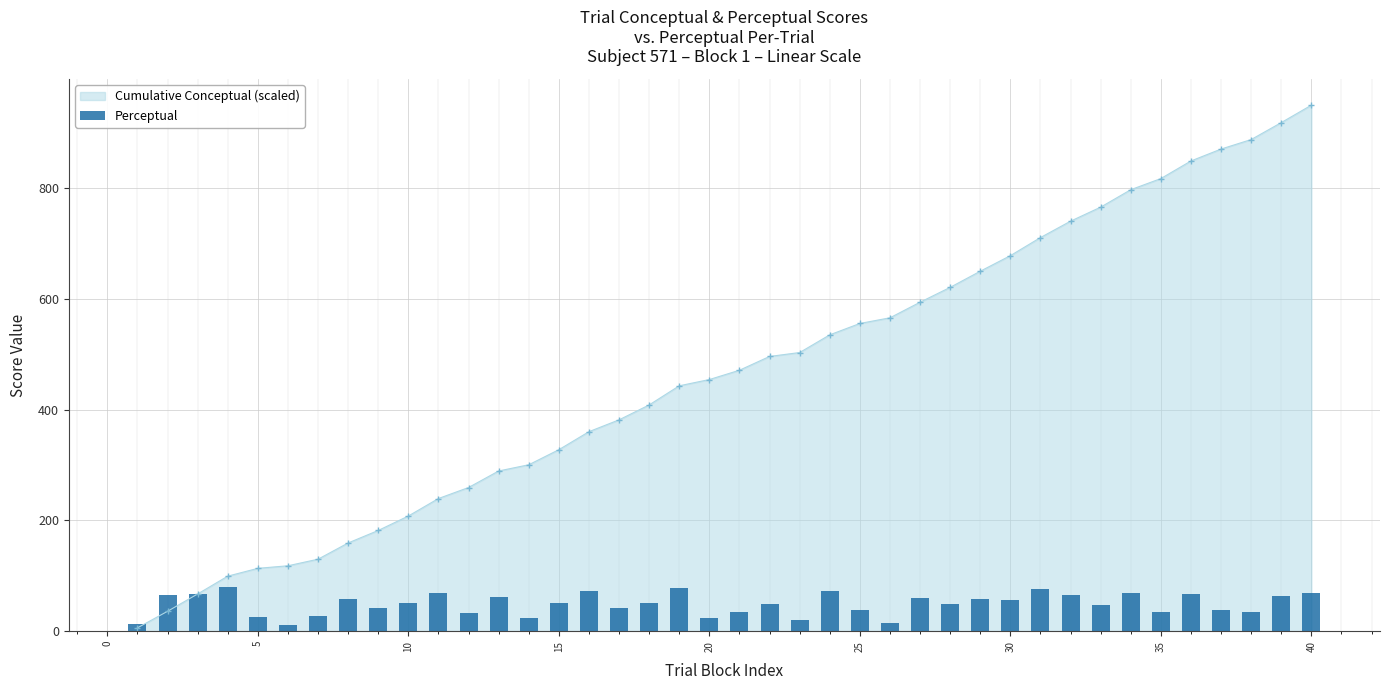

Reading right to left, what are all the values shown in this chart?

68.9	64.0	34.3	38.6	67.2	34.2	68.9	47.6	64.6	76.1	55.9	58.0	49.6	59.5	13.9	38.9	72.4	20.0	48.5	34.3	24.1	78.3	51.5	42.5	72.6	51.5	23.4	61.1	32.9	69.2	50.4	42.0	57.8	26.6	11.4	25.9	79.2	67.8	65.4	12.7